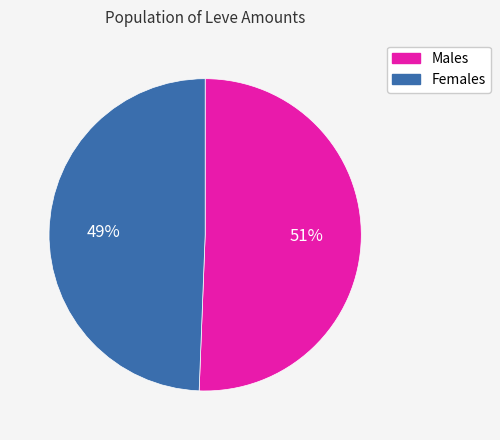

Combined, do Males and Females account for over 50%?

Yes